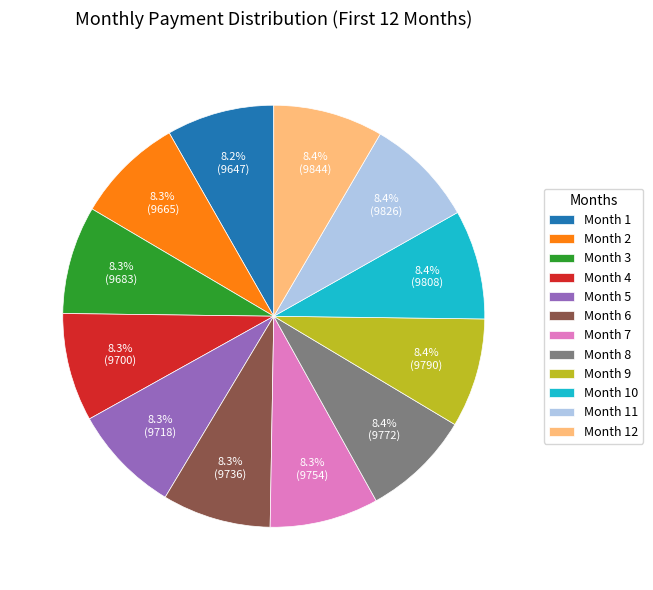

True or false: Month 4 accounts for 14% of the total.

False